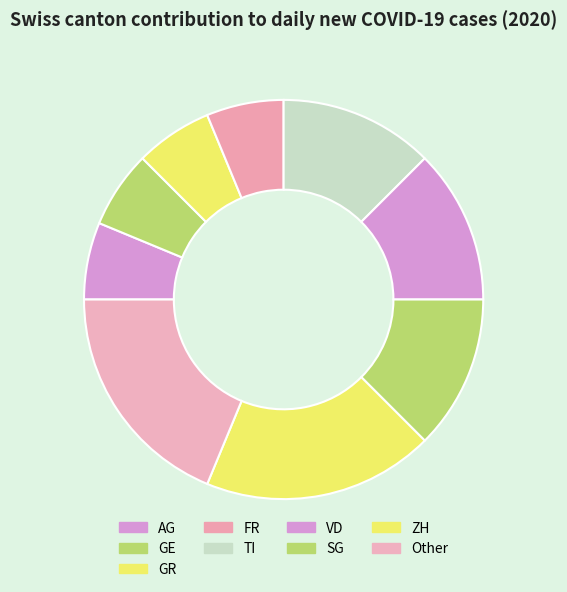

Count the number of slices in the pie.

9